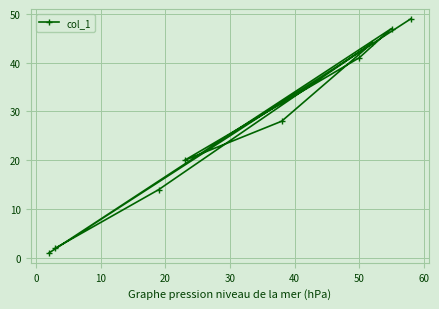

How many interior local valleys (lower than both neighbors) does the data have?

2